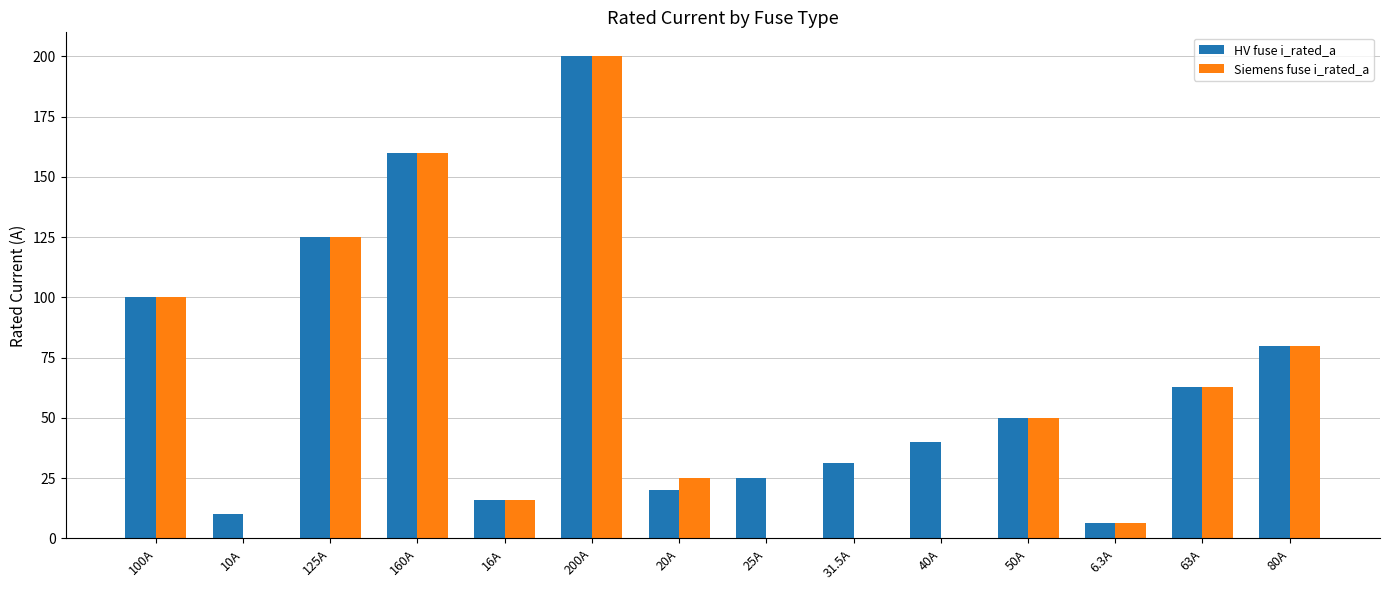

Which label corresponds to the largest value in the chart?

200A